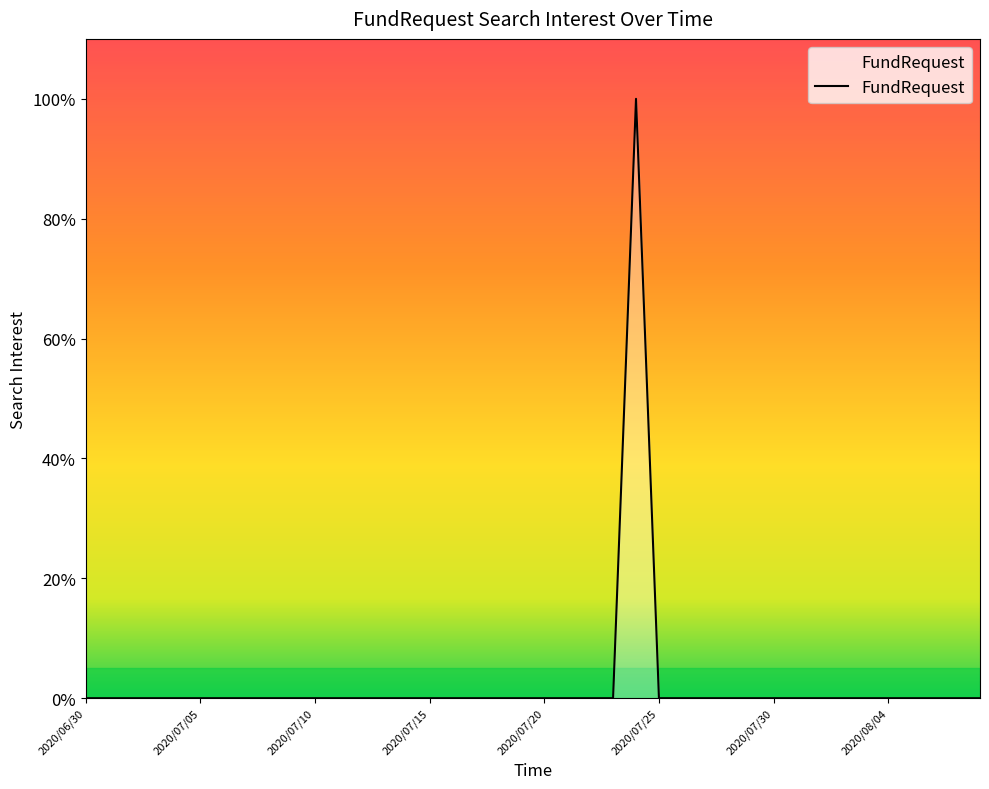

How many lines are shown in the chart?

1